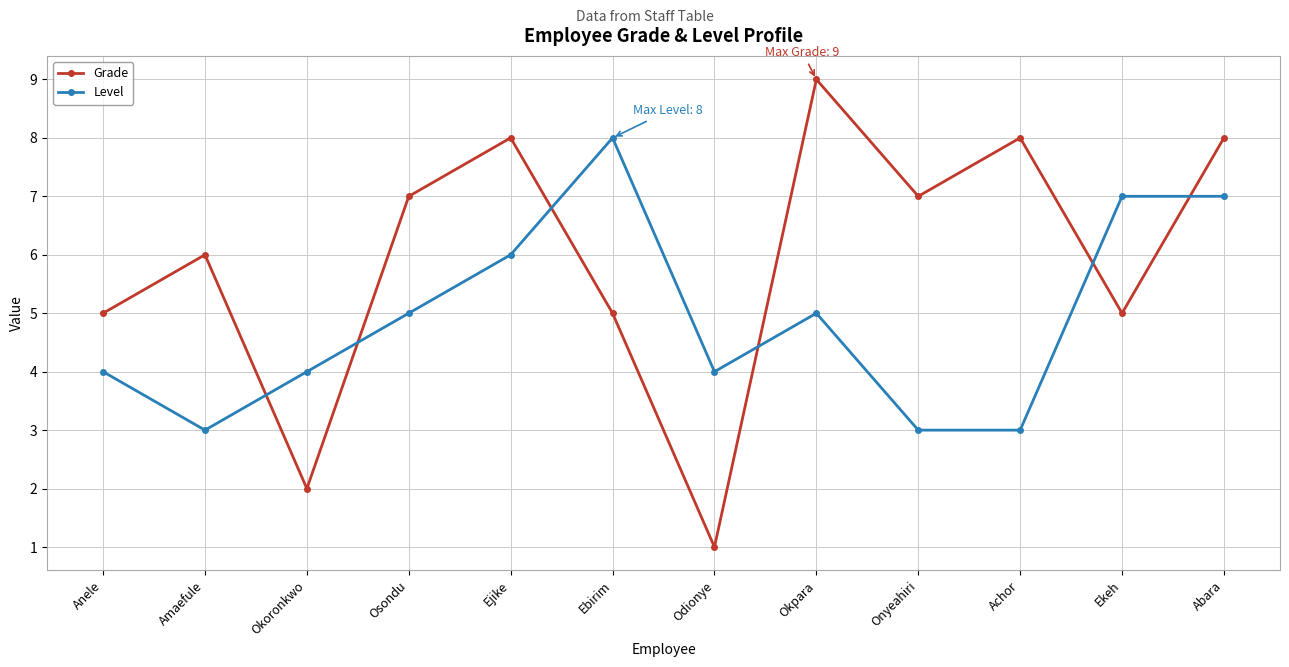

What position from the right is Ekeh?

2